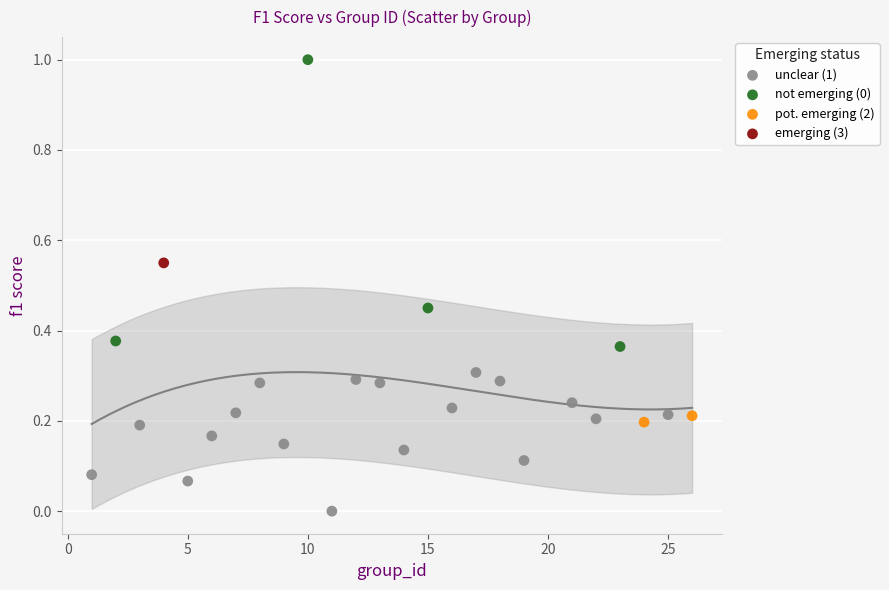

What are all the series names shown in the legend?

unclear (1), not emerging (0), pot. emerging (2), emerging (3)